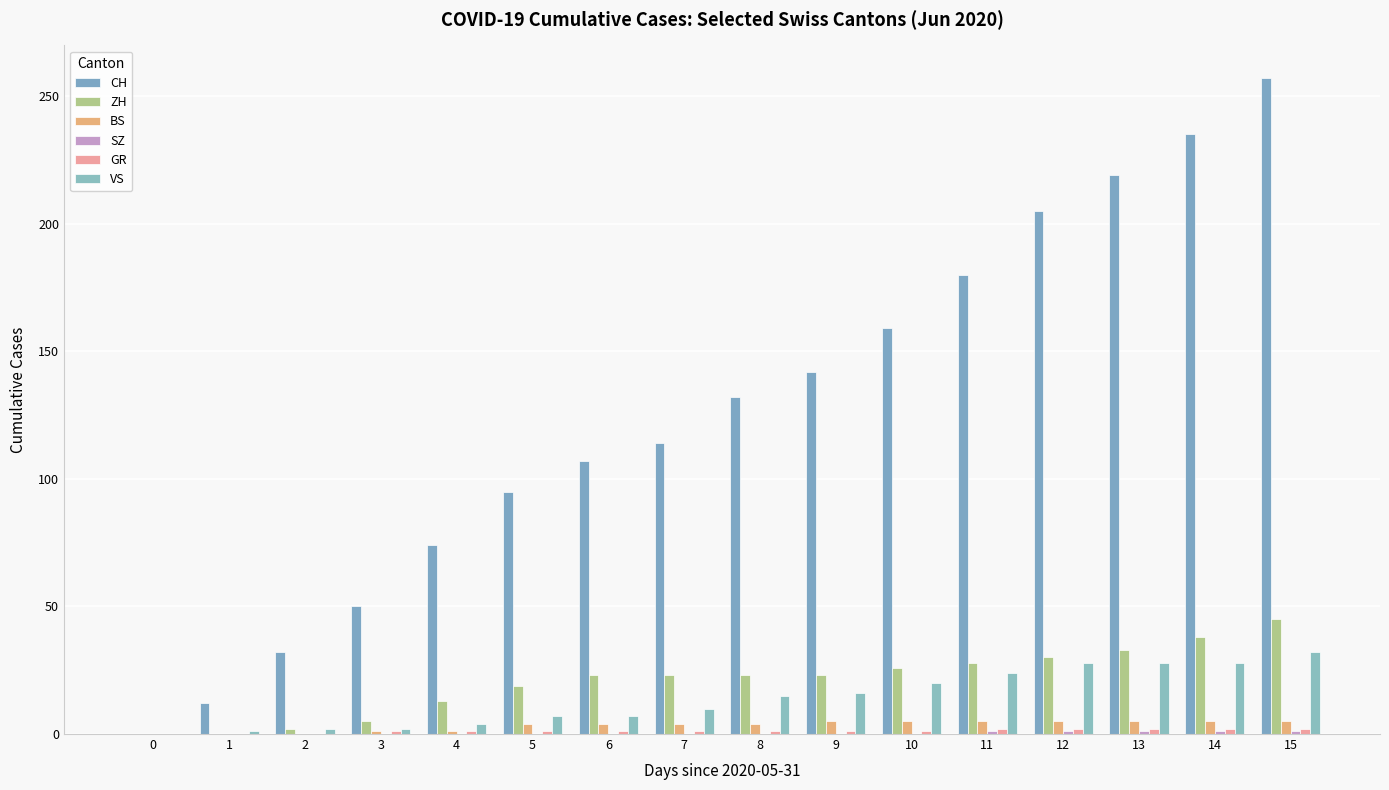

List the labels in order of GR value, largest first.

11, 12, 13, 14, 15, 3, 4, 5, 6, 7, 8, 9, 10, 0, 1, 2